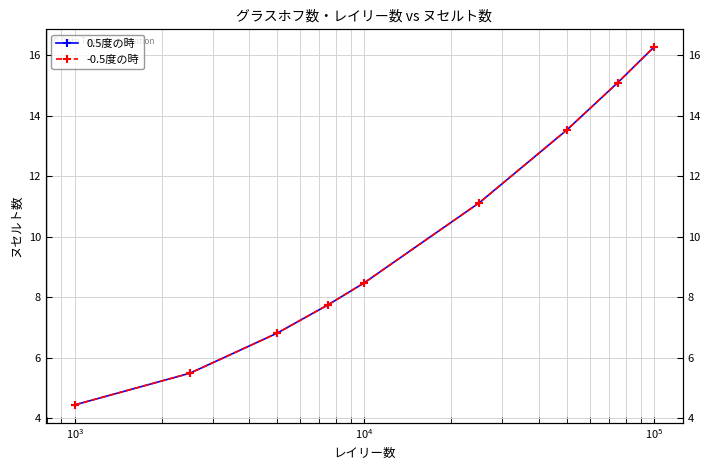

What is the lowest value of the 0.5度の時 series?

4.4